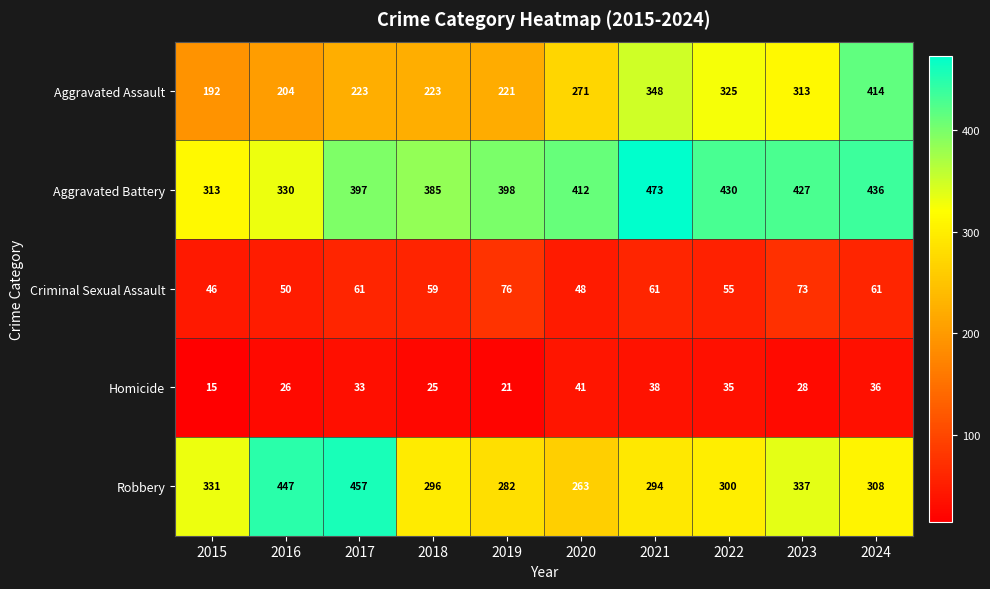

Is it true that Homicide equals 41 at 2016?

False